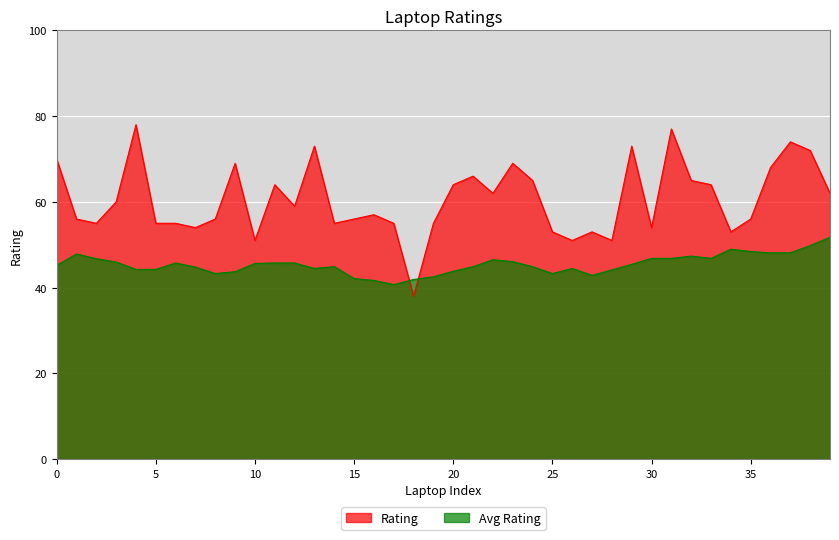

What is the difference between the maximum and minimum values?

40